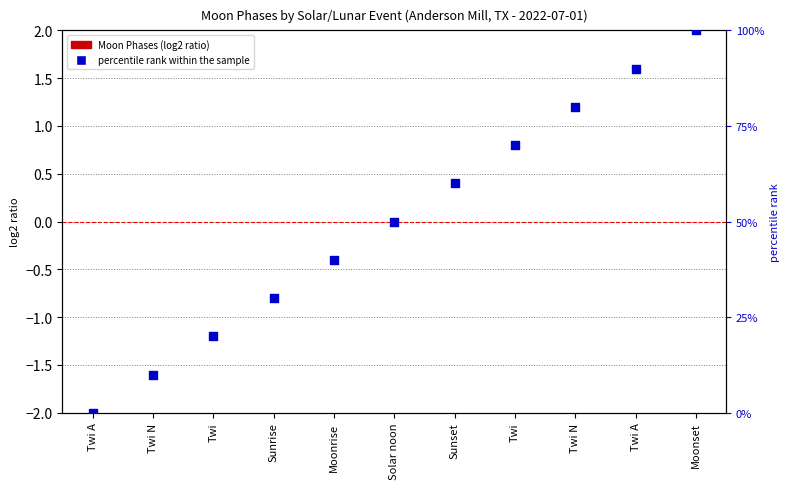

Which series contains the lowest Y value?

Moon Phases